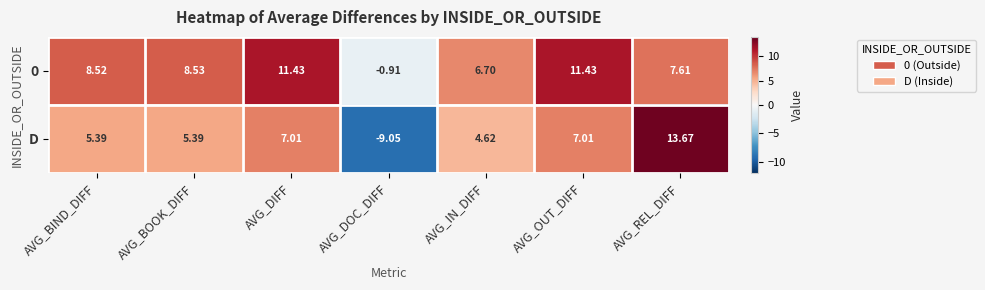

At which label is D closest to 2?

AVG_IN_DIFF